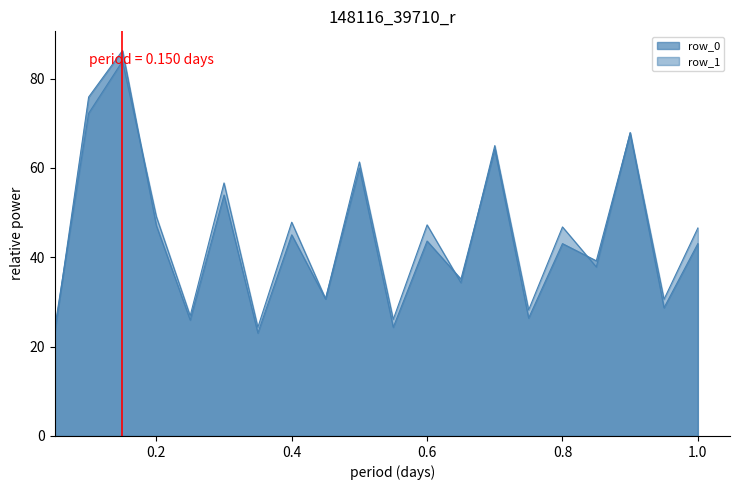

What is the spread (max minus min) of values at row_0?

63.1